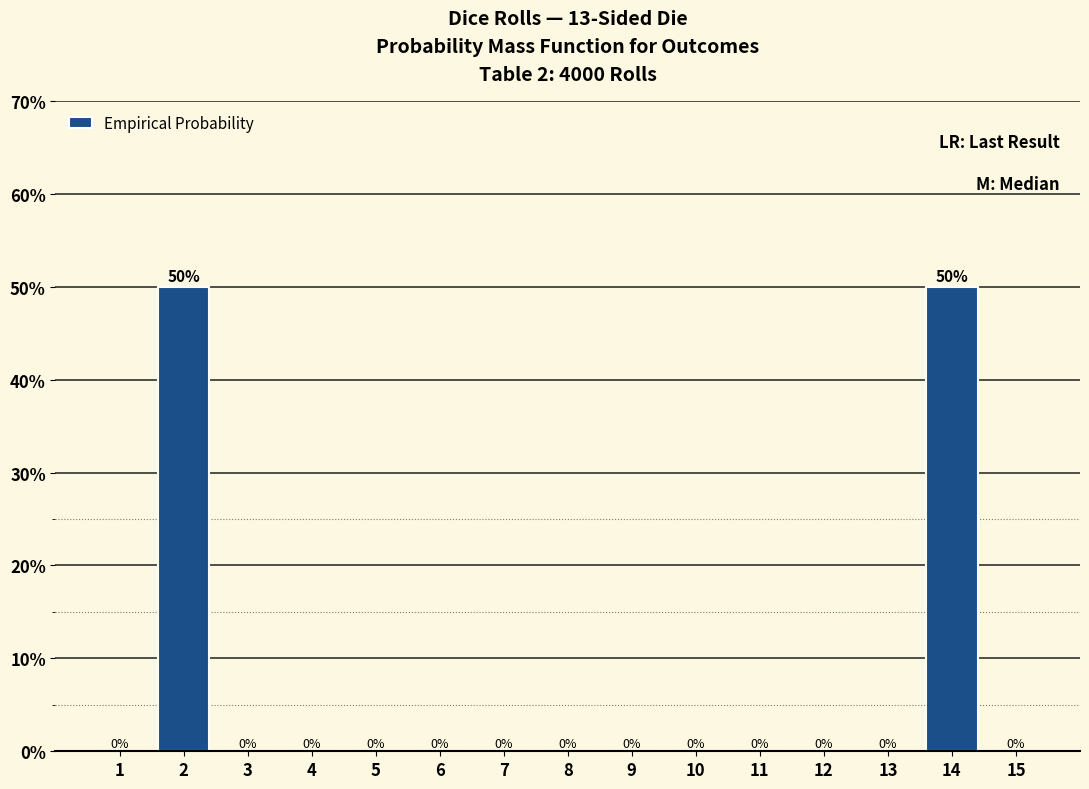

Reading left to right, list all the values displayed in this chart.

1=0	2=50	3=0	4=0	5=0	6=0	7=0	8=0	9=0	10=0	11=0	12=0	13=0	14=50	15=0